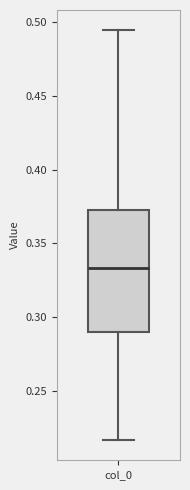

Transcribe this box plot: give where the median line is, the range the box spans, and where the two whiskers end, as read against the y-axis. The values are not printed on the chart, so give them approximately, as read against the axis.

median 0.335, box 0.290 to 0.375, whiskers 0.215 to 0.495